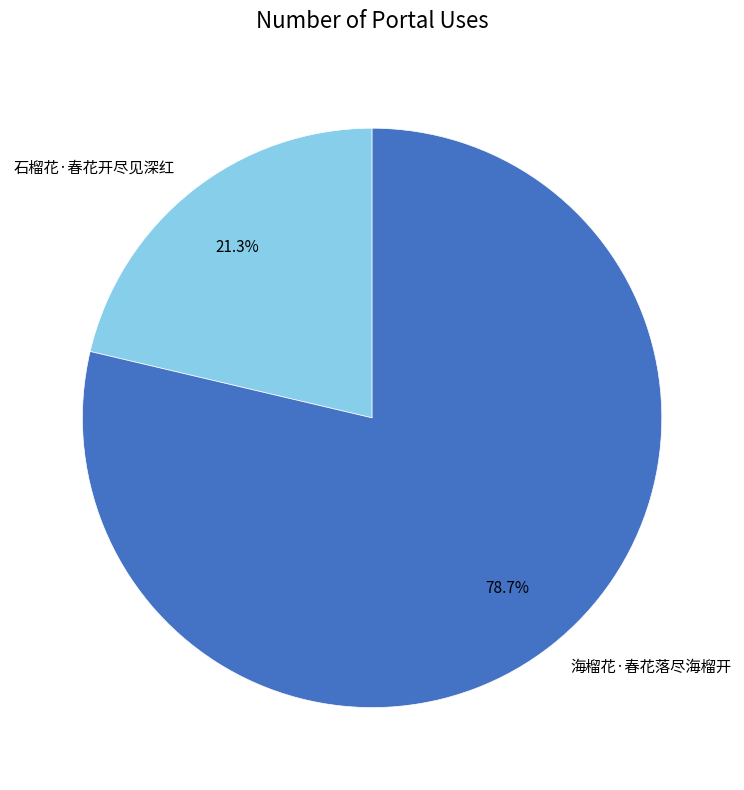

True or false: 石榴花·春花开尽见深红 accounts for 31% of the total.

False